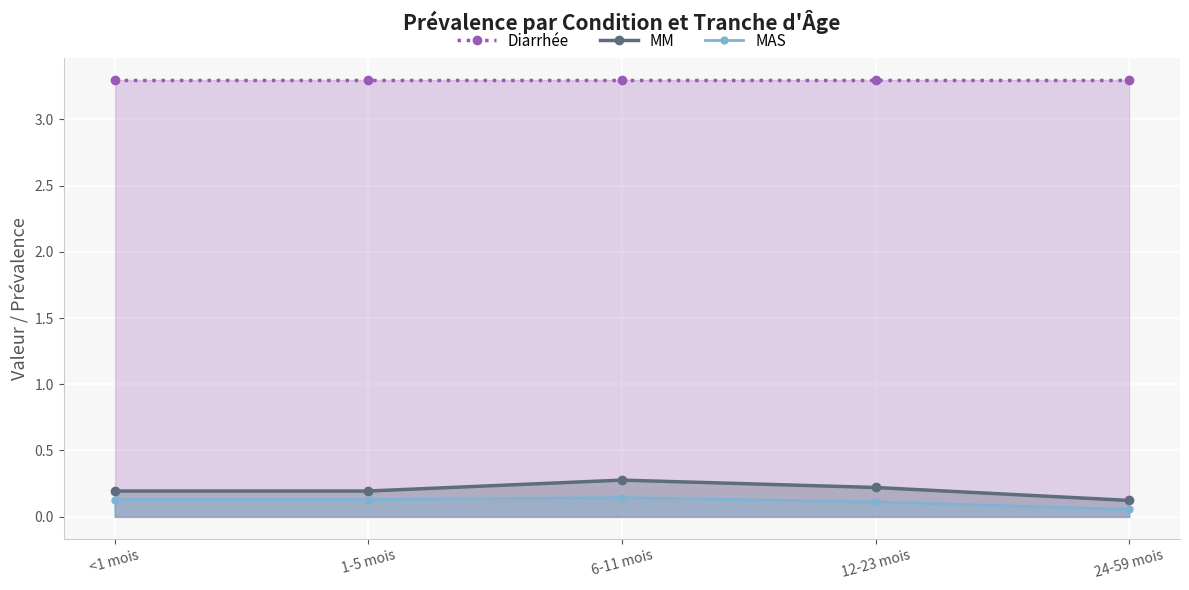

True or false: MM has a value of 0.1 at 12-23 mois.

False